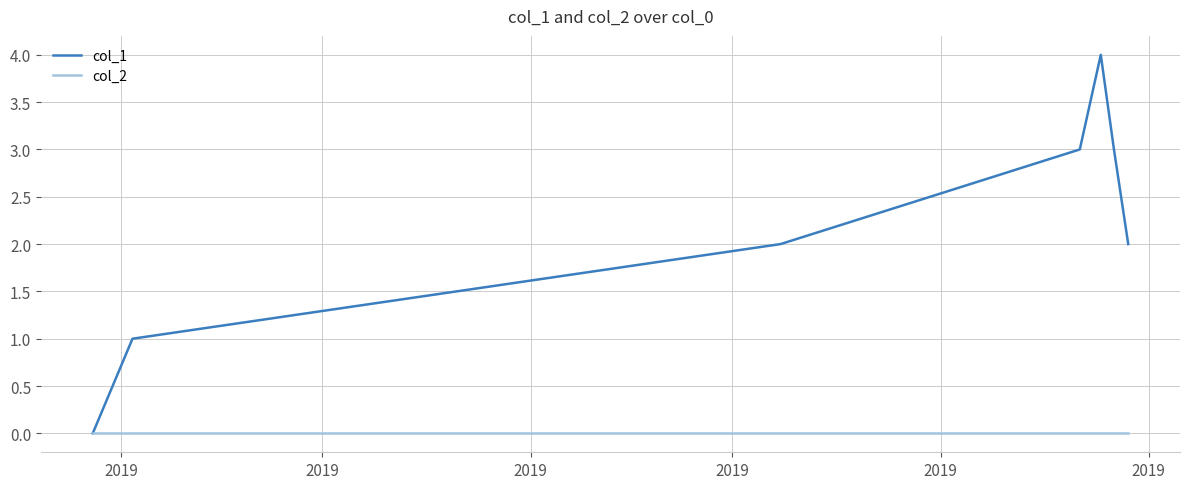

Which series has the largest range (max minus min)?

col_1